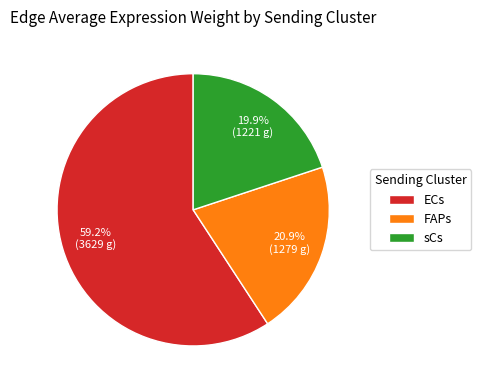

True or false: ECs accounts for 87% of the total.

False